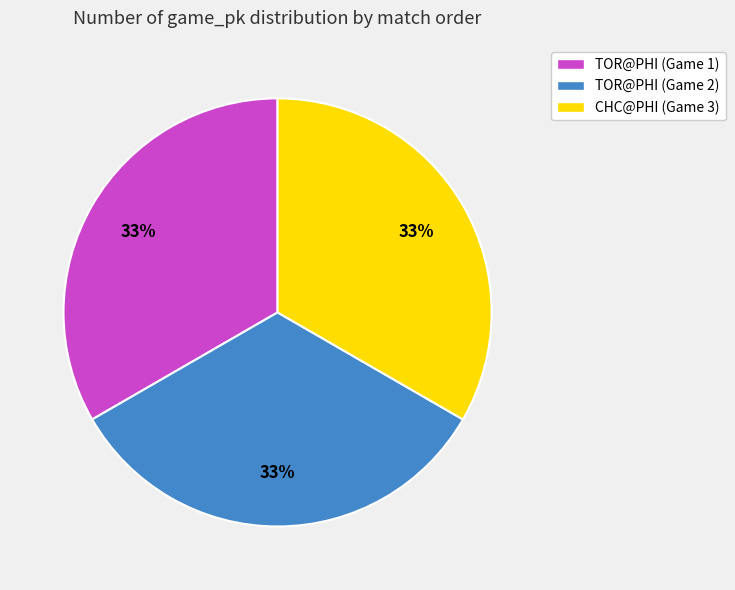

Is TOR@PHI (Game 1) the majority of the pie?

No